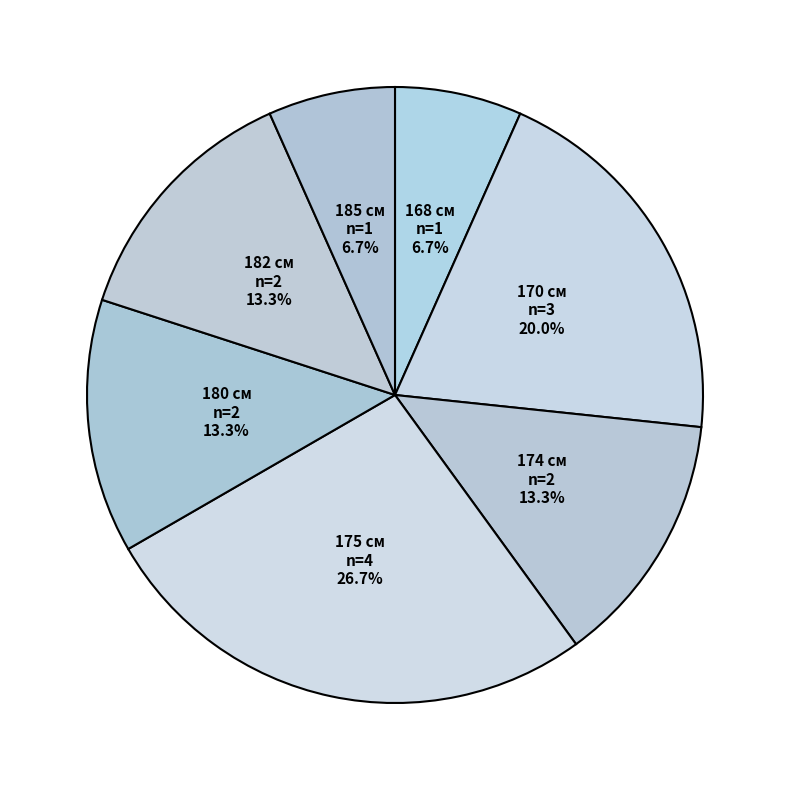

To the nearest percent, what is the difference between the largest and smallest slice percentages?

20%